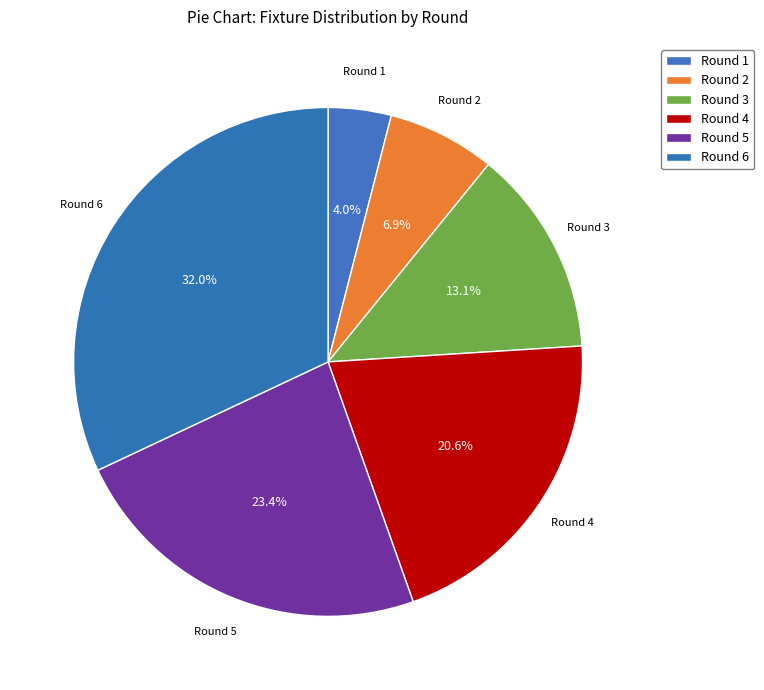

Which slice is the smallest?

Round 1